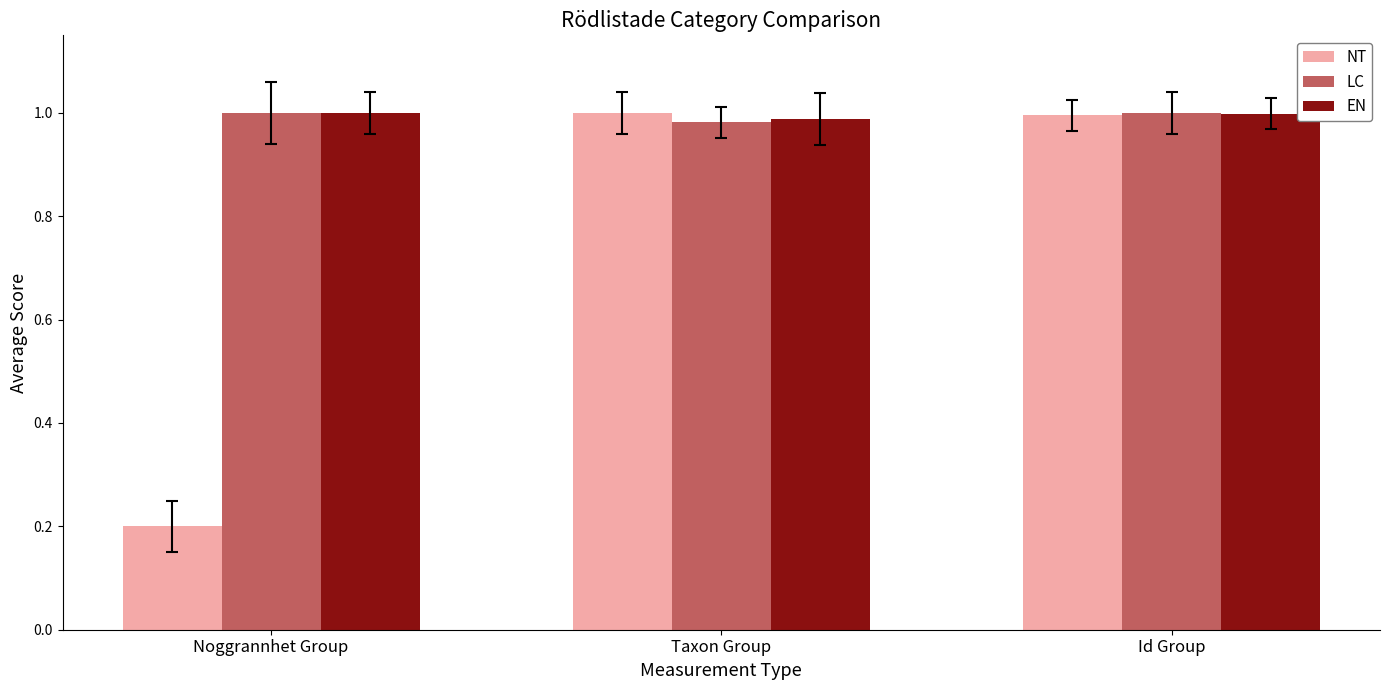

What is the label of the 3rd bar from the right?

Noggrannhet Group